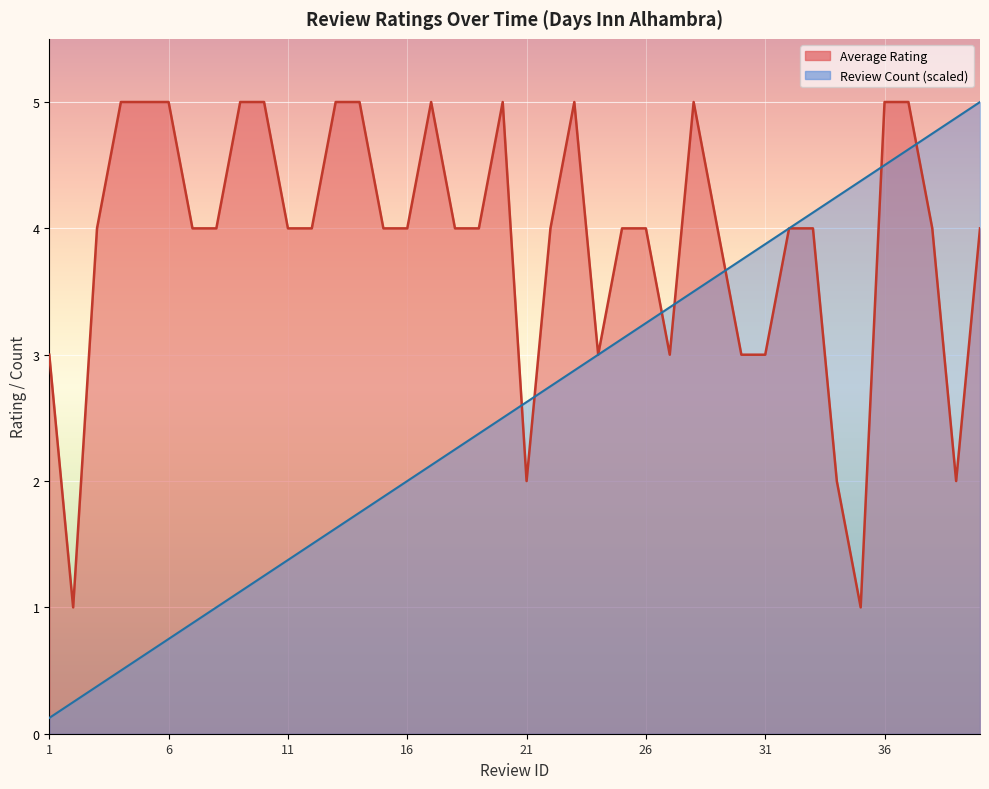

Which series ends up on top after the final intersection of Review Count and Average Rating?

Review Count